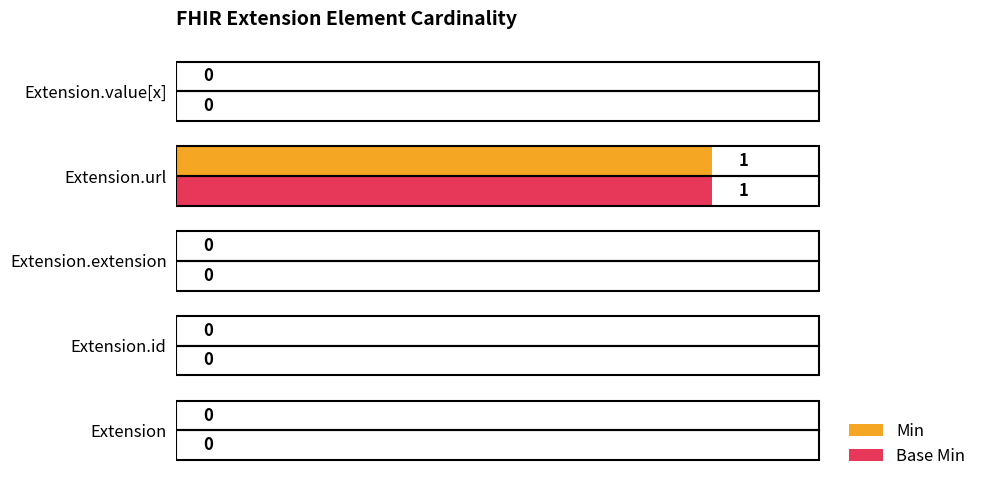

True or false: Min has a value of -1 at Extension.value[x].

False